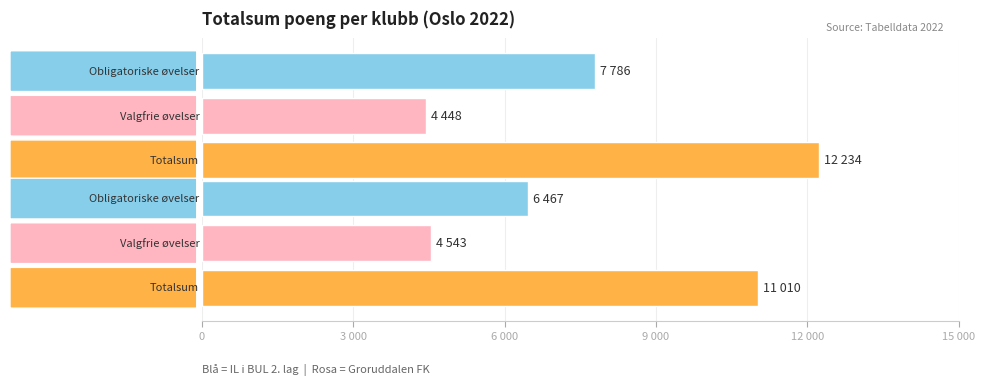

The Totalsum series shows 17727 at 3 000. True or false?

False